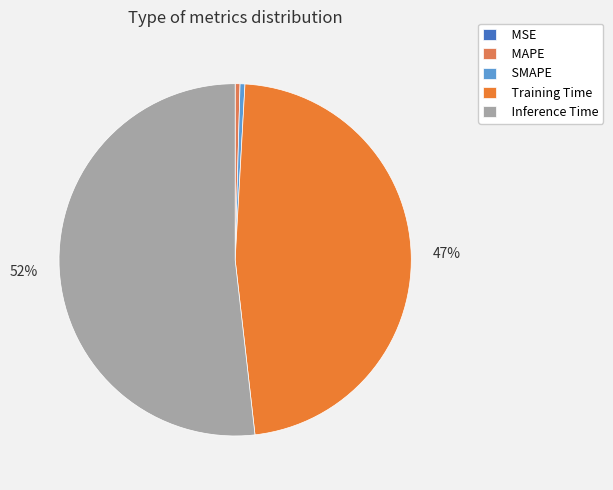

Which has a higher value, MAPE or Inference Time?

Inference Time